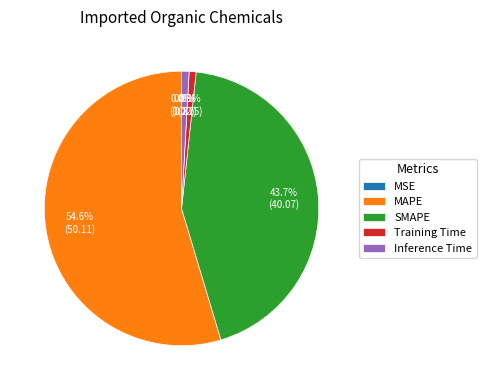

Is the sum of MAPE and Inference Time greater than half?

Yes